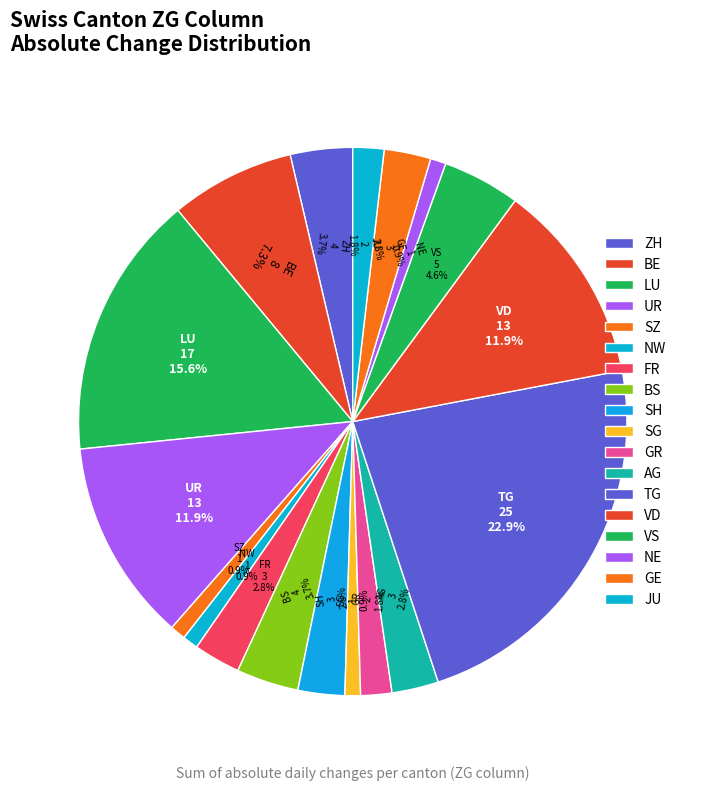

To the nearest percent, what is the difference between the NW and FR slice percentages?

2%